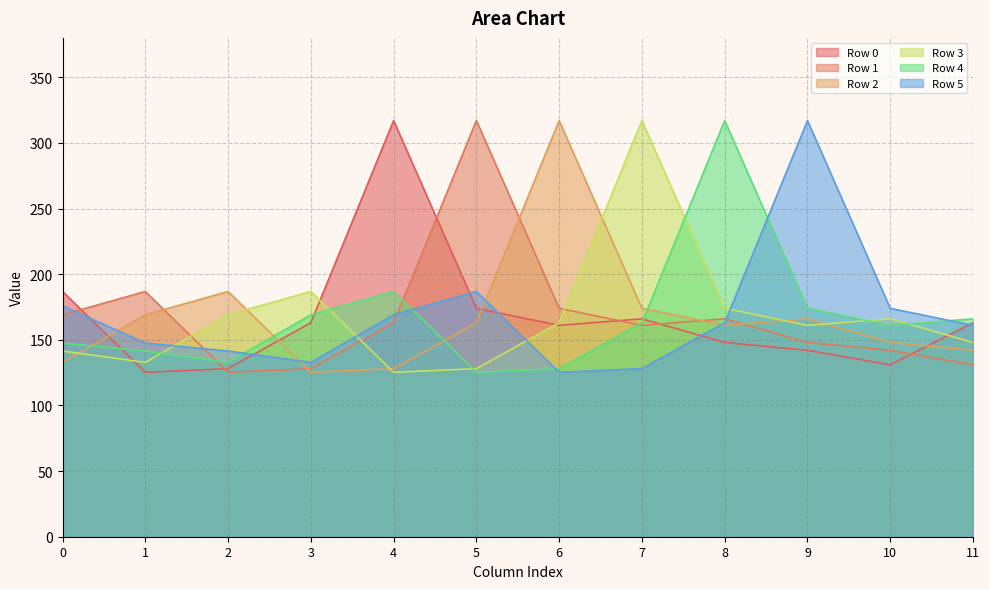

In Row 5, how many points are higher than both neighbors (excluding endpoints)?

2